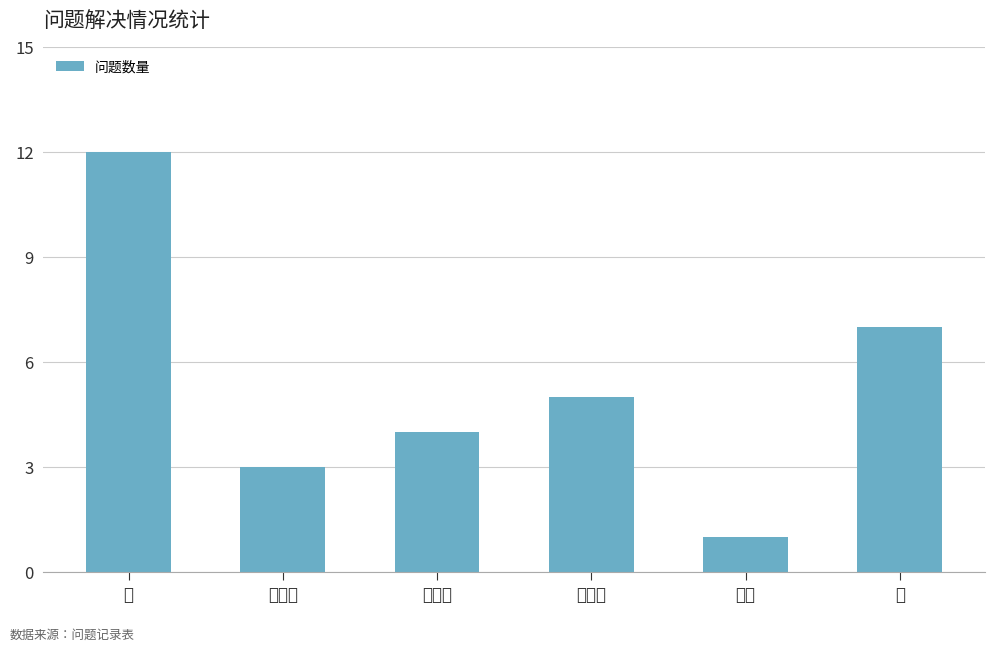

Are the bars grouped side by side (vs. stacked)?

No